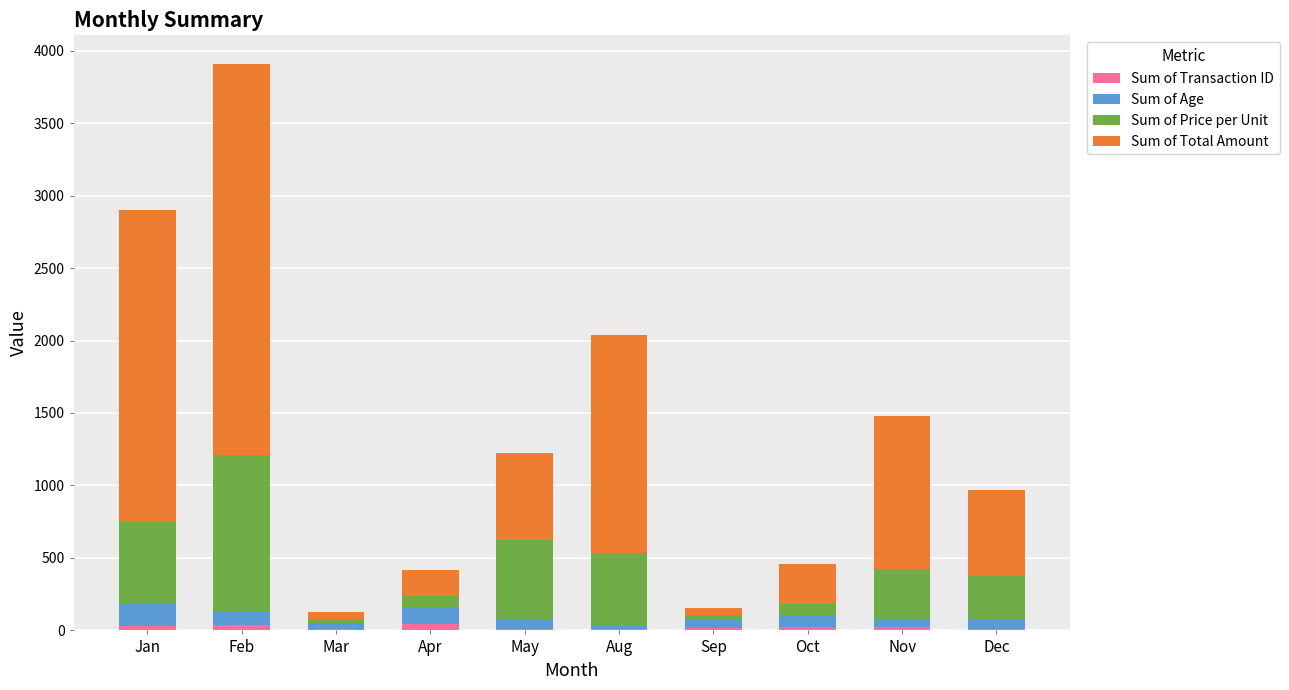

Are the bars horizontal?

No